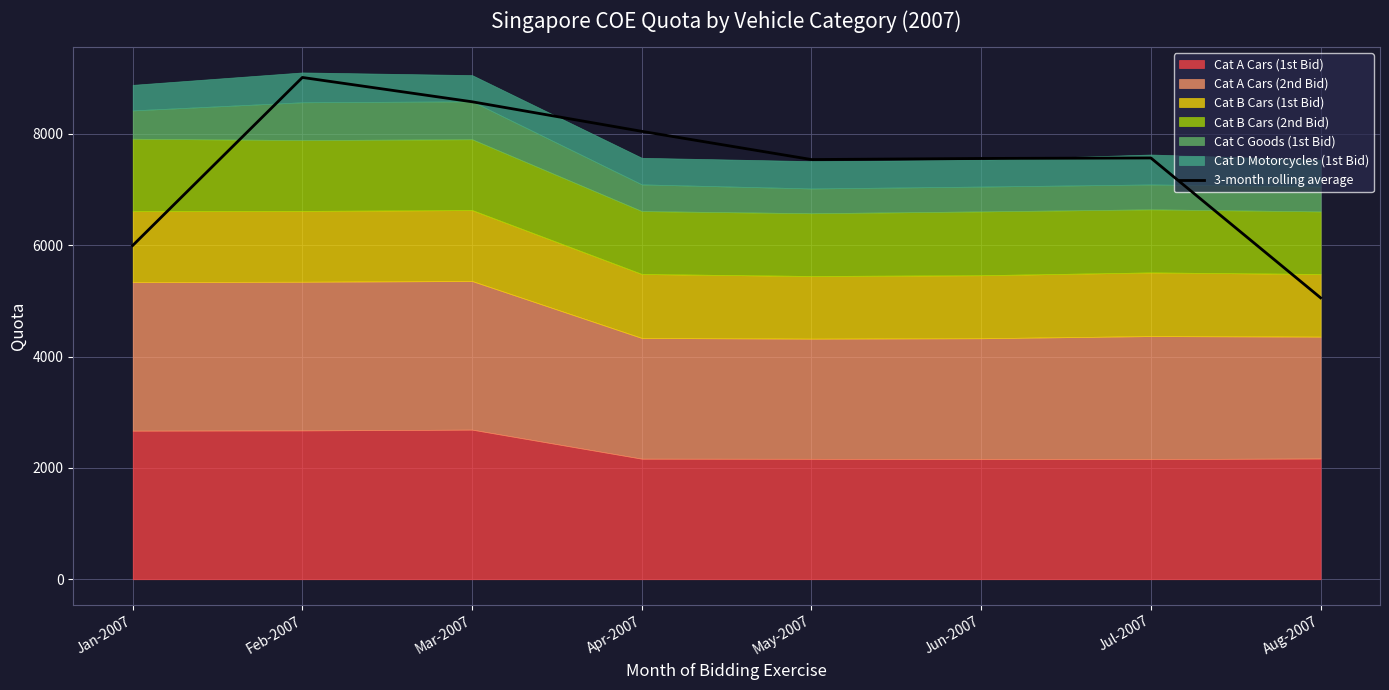

What is the difference between the maximum and second lowest values?

3018.0